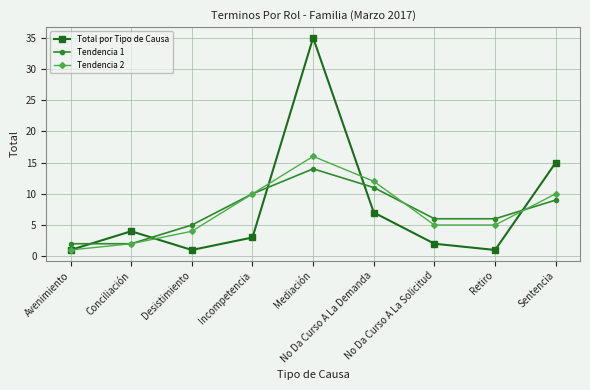

What is the sum of the Total por Tipo de Causa values at No Da Curso A La Solicitud and Avenimiento?

3